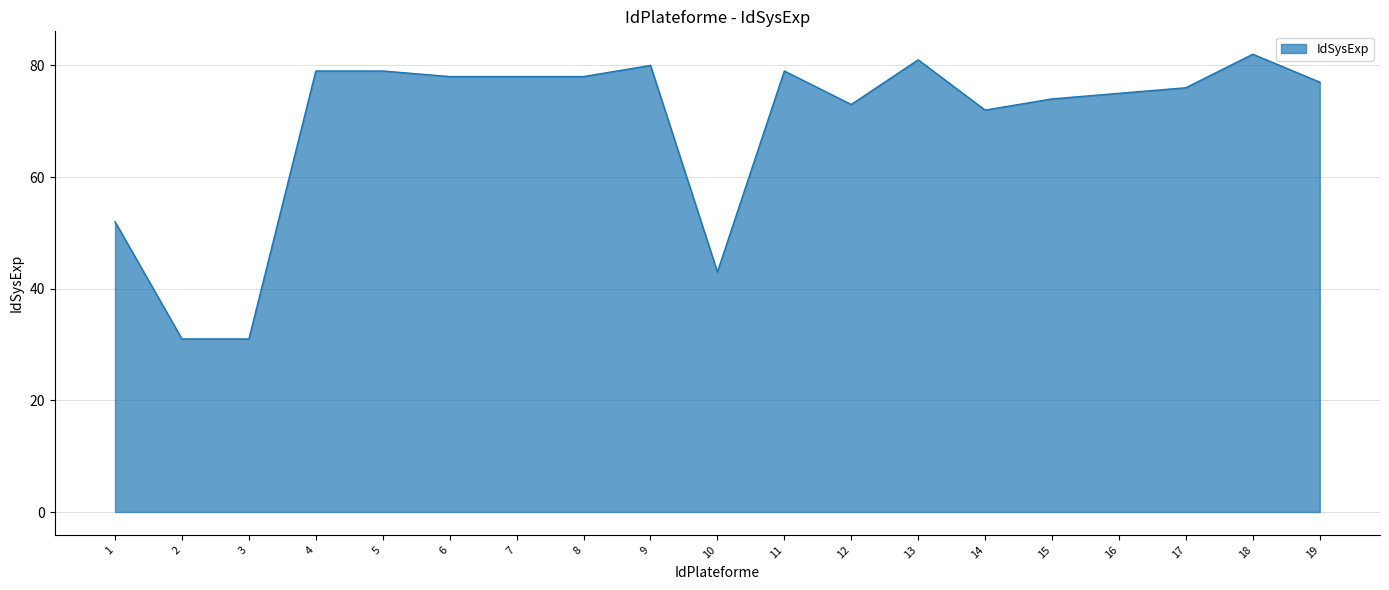

What is the change in value from 12 to 19?

+4